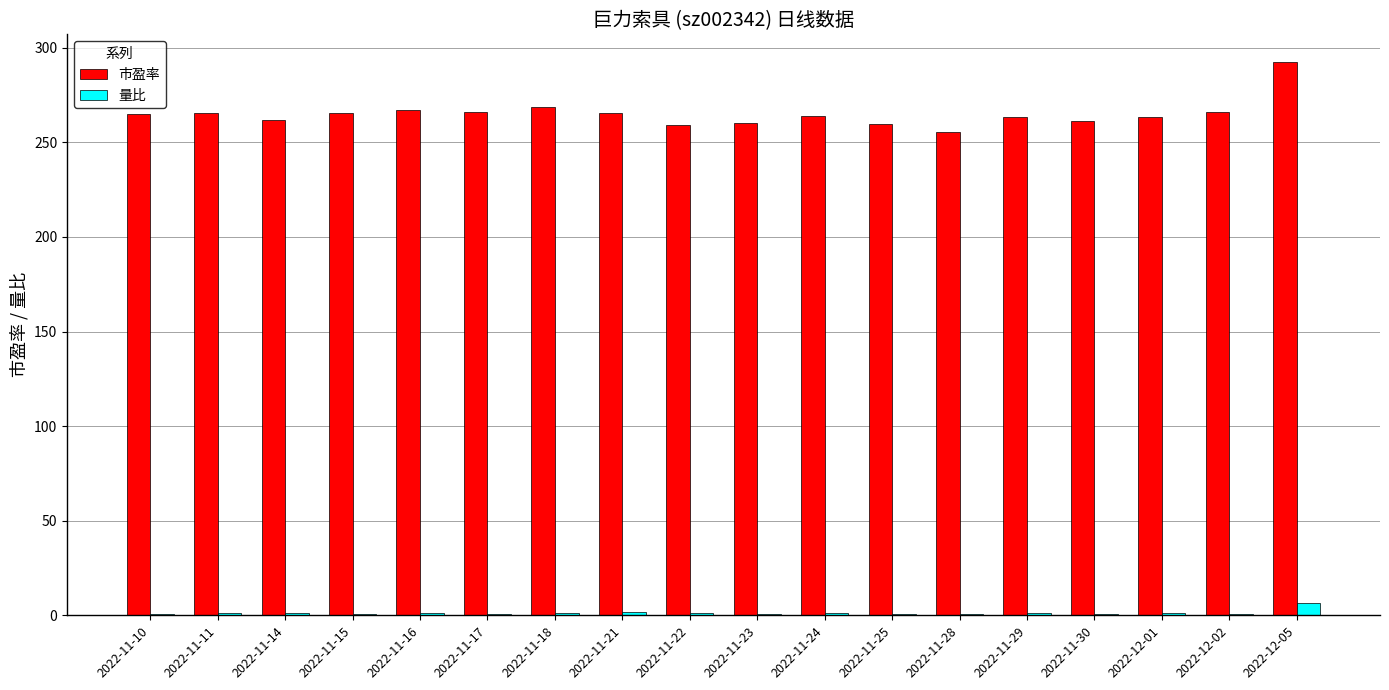

Which series has the largest total across all categories?

市盈率